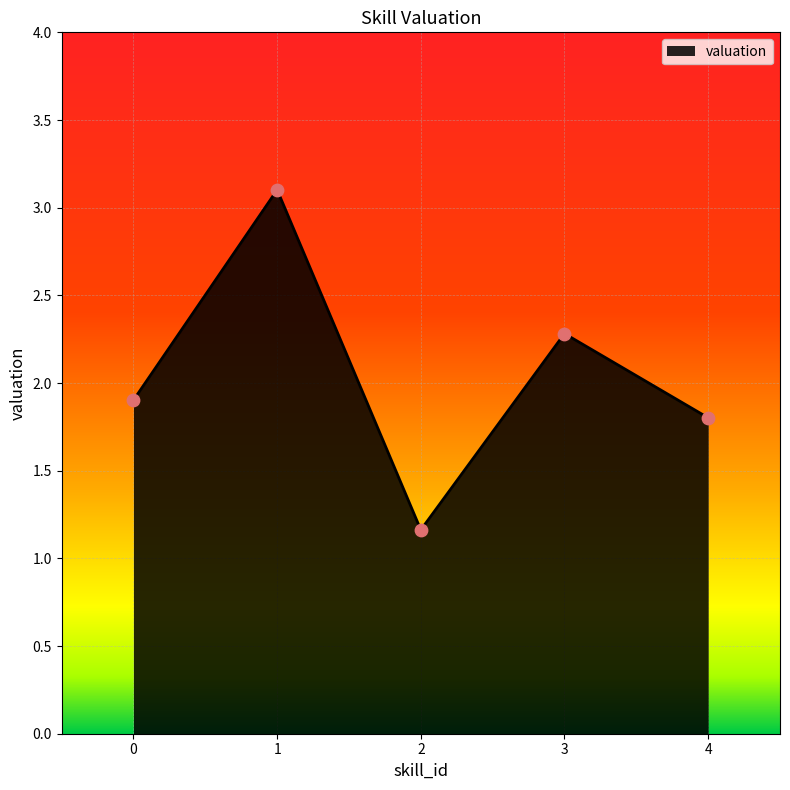

Approximately how many times larger is the value at 2 compared to 0?

0.6